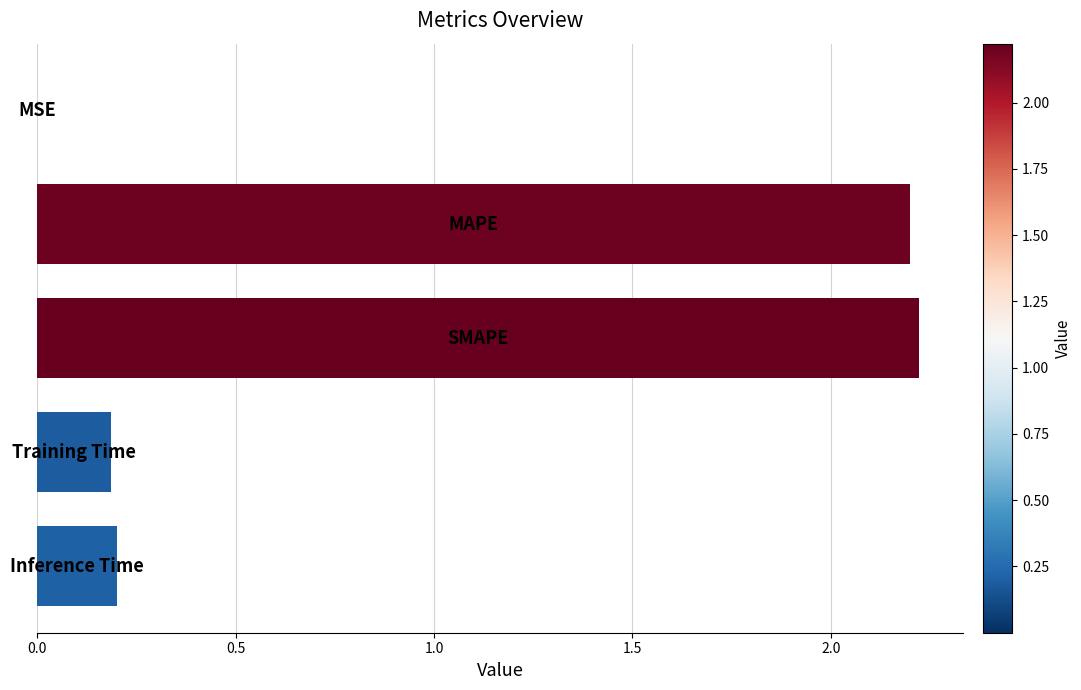

What is the greatest value displayed?

2.2